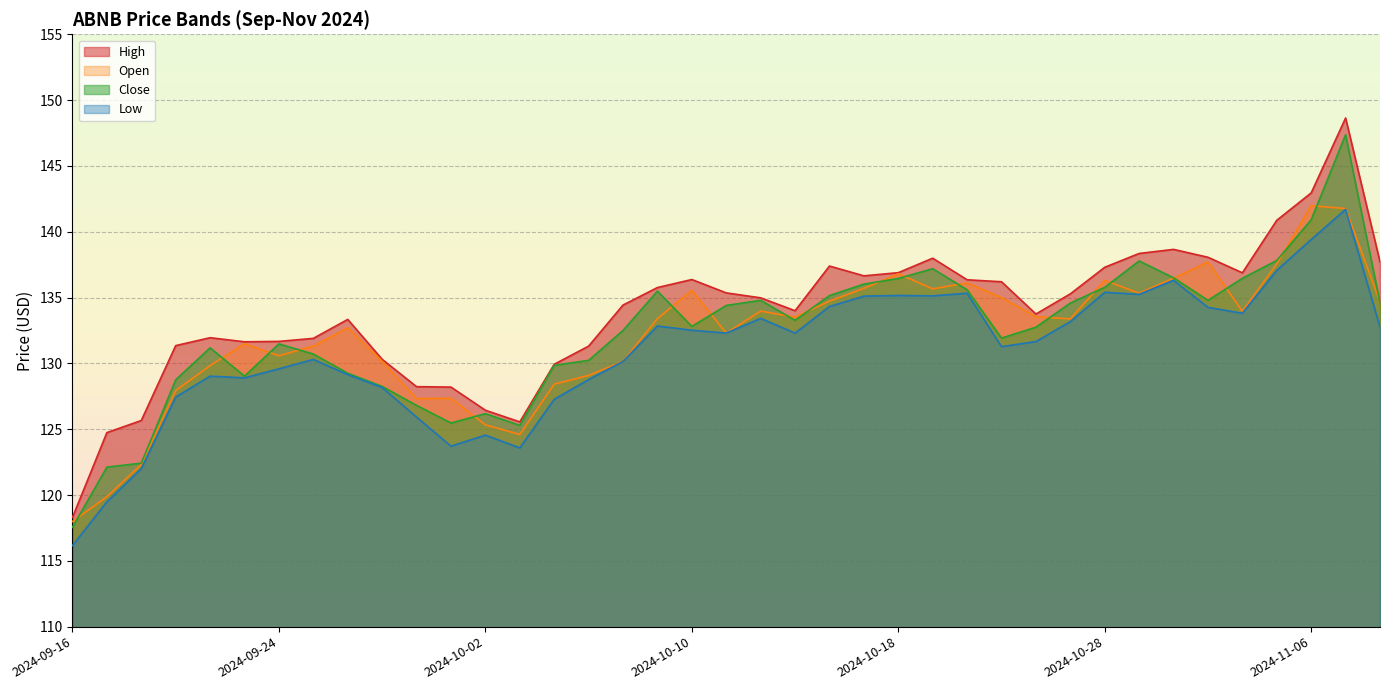

What are all the series names shown in the legend?

High, Low, Open, Close